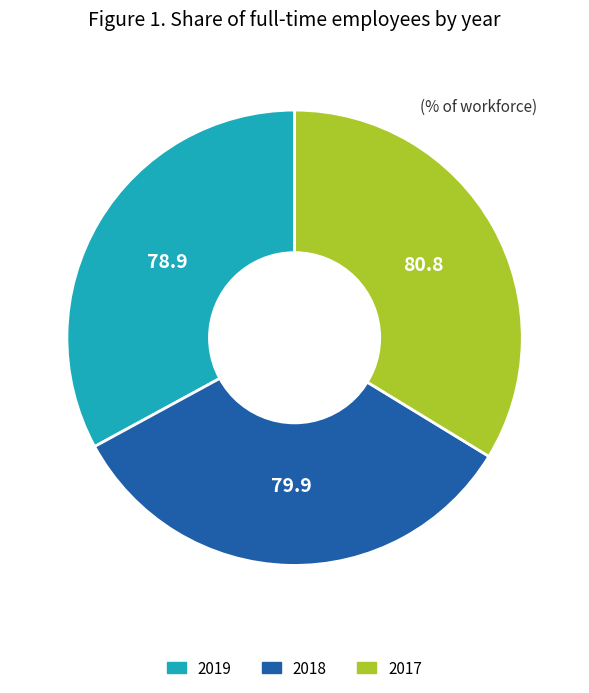

Does 2018 represent more than half of the total?

No